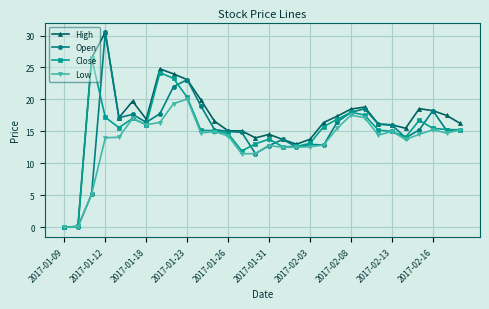

What is the value of the Open point at the 24th from the left?

16.1